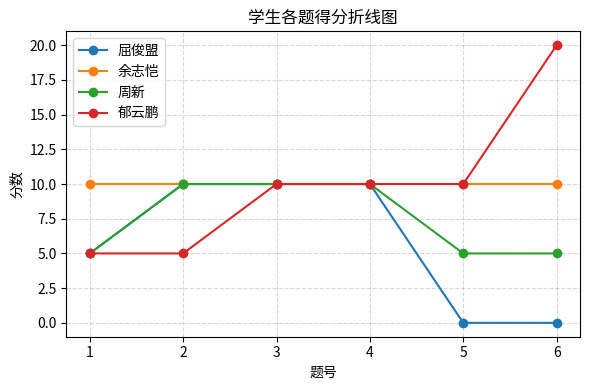

True or false: 周新 has a value of 7 at 5.

False